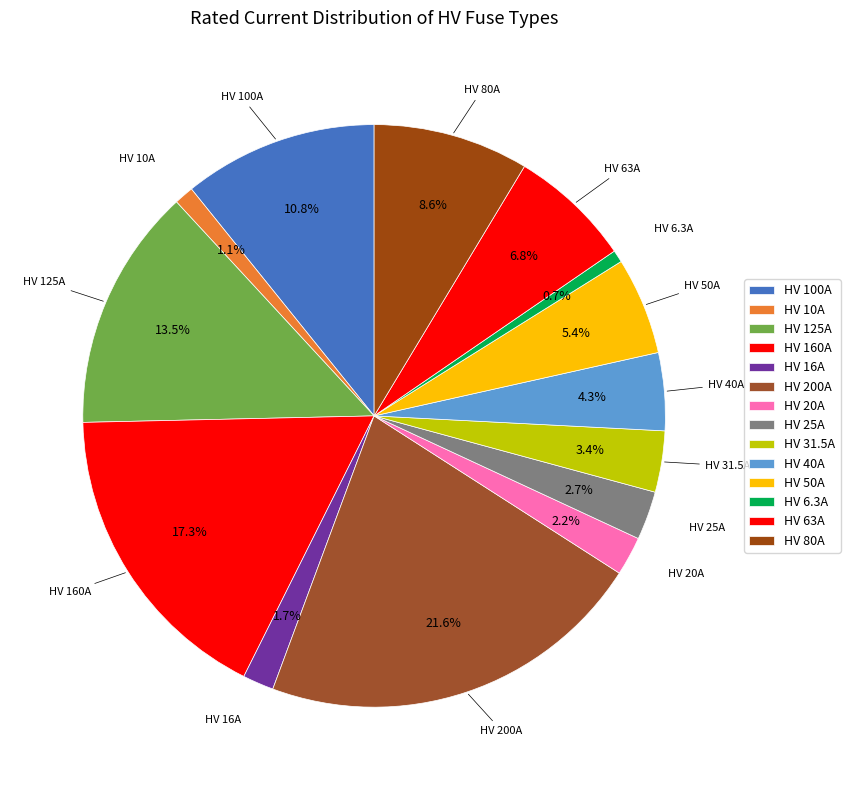

How many segments does this pie chart have?

14